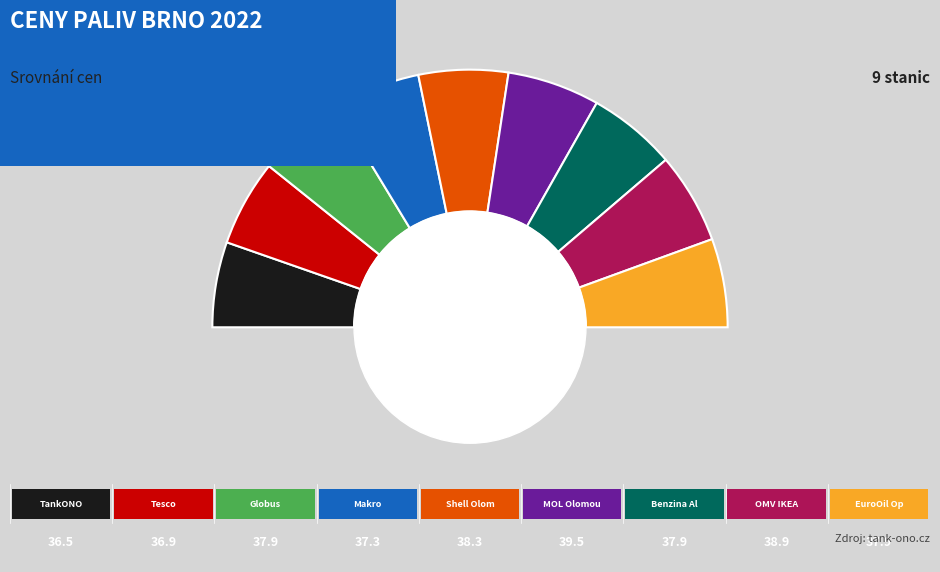

Rank the categories by value from lowest to highest.

TankONO, Tesco, Makro, Globus, Benzina Albert Modřice, EuroOil Opuštěná, Shell Olomoucká, OMV IKEA, MOL Olomoucká